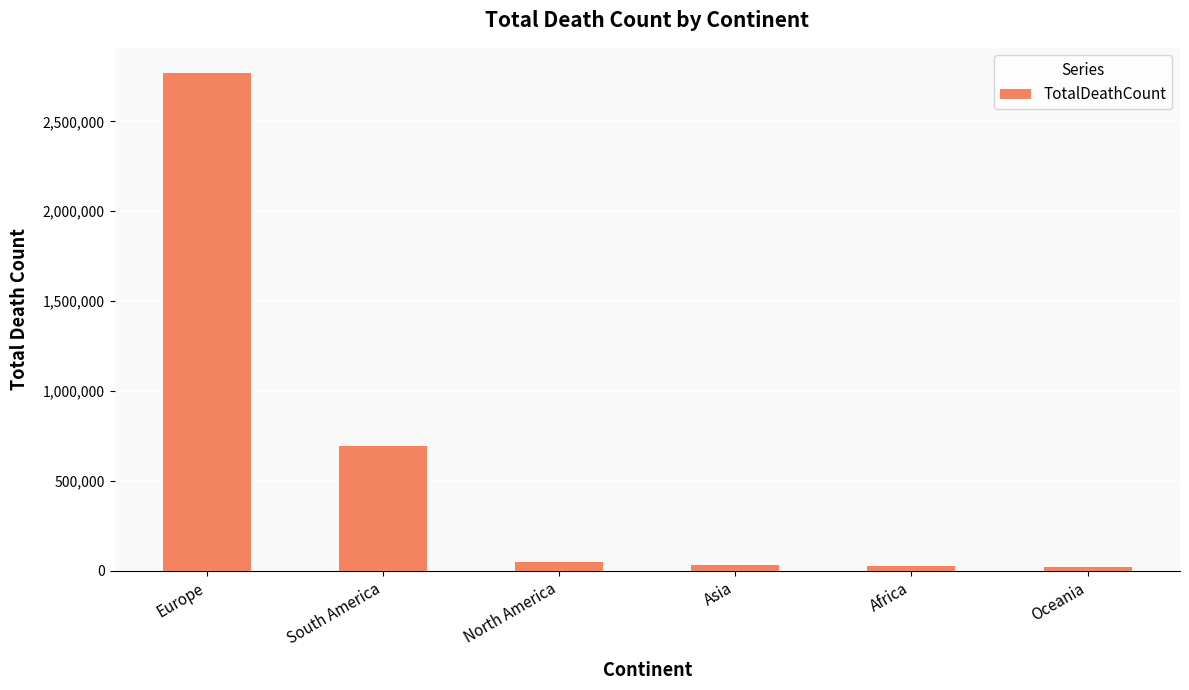

Read the value at Europe, to the nearest 10.

2770770